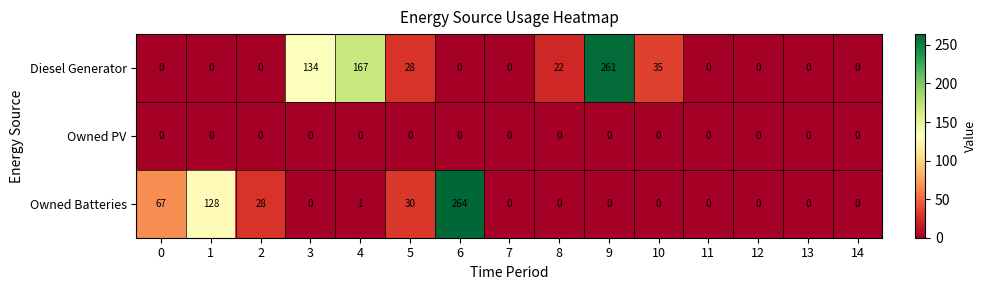

Which series has the largest total across all categories?

Diesel Generator